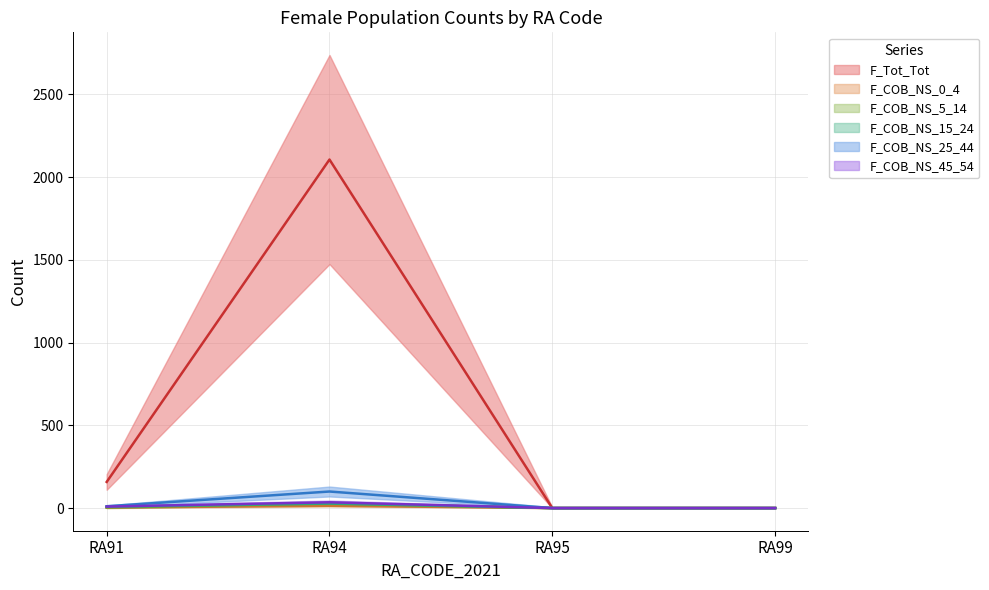

True or false: F_COB_NS_45_54 and F_COB_NS_25_44 cross at least once.

False